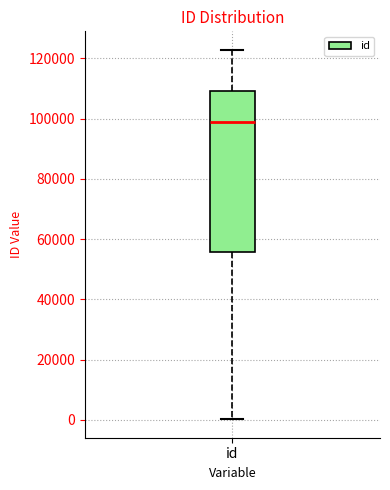

Read this box plot against the y-axis: the position of the median line, the range covered by the box, and the ends of both whiskers. The values are not printed on the chart, so give them approximately, as read against the axis.

median 98000, box 56000 to 110000, whiskers 0 to 122000